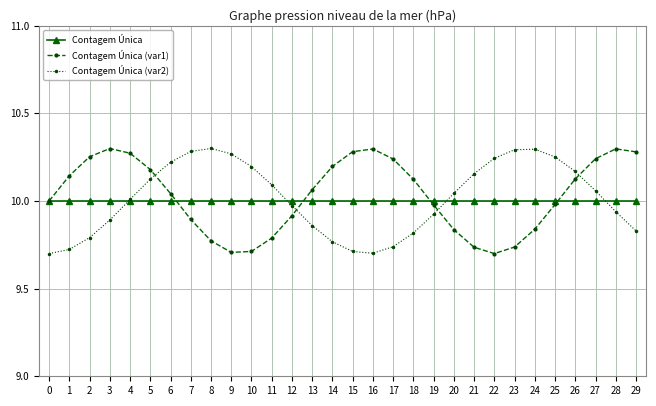

How many interior local valleys does the Contagem Única (var1) series have?

2